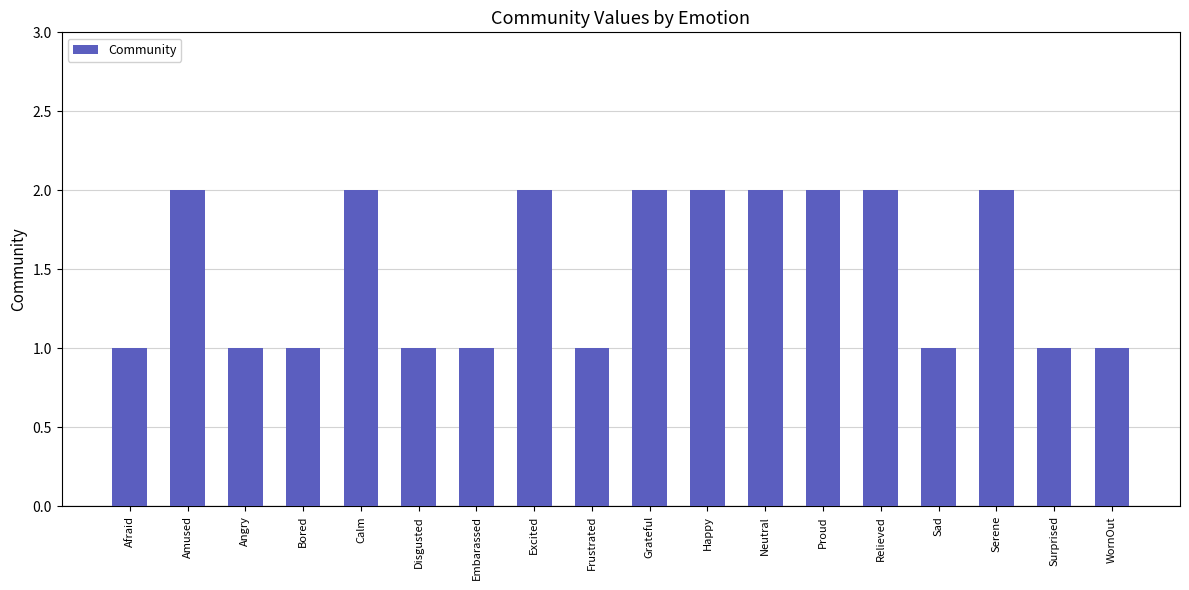

The value at Angry is 1. True or false?

True